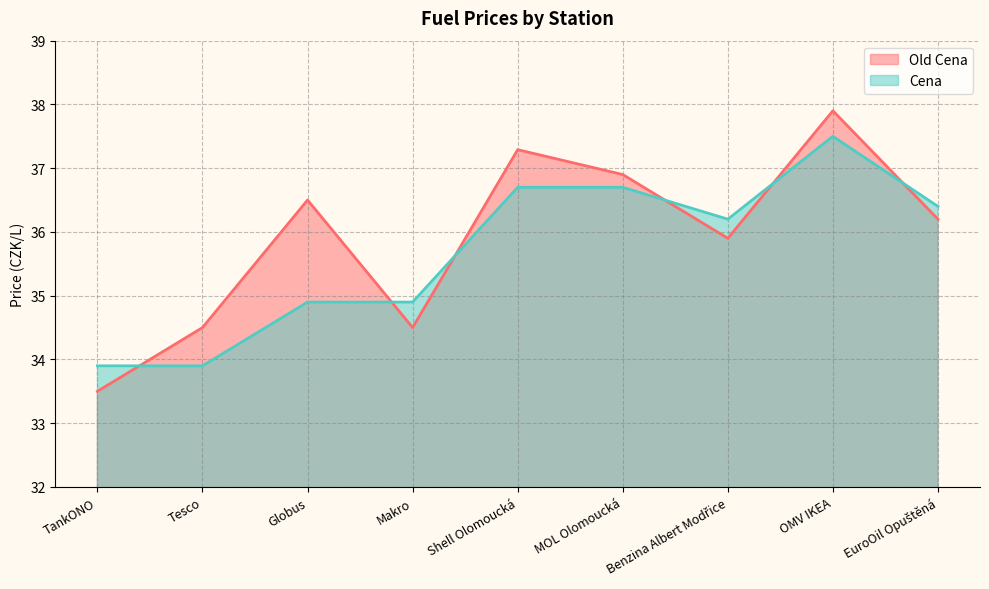

Rank the series by their maximum value, from highest to lowest.

Old Cena, Cena